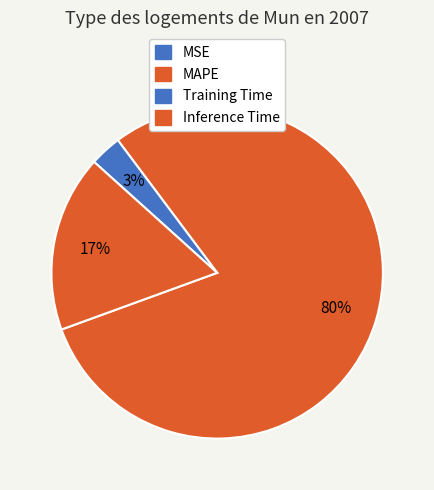

To the nearest percent, what is the difference between the largest and smallest slice percentages?

80%